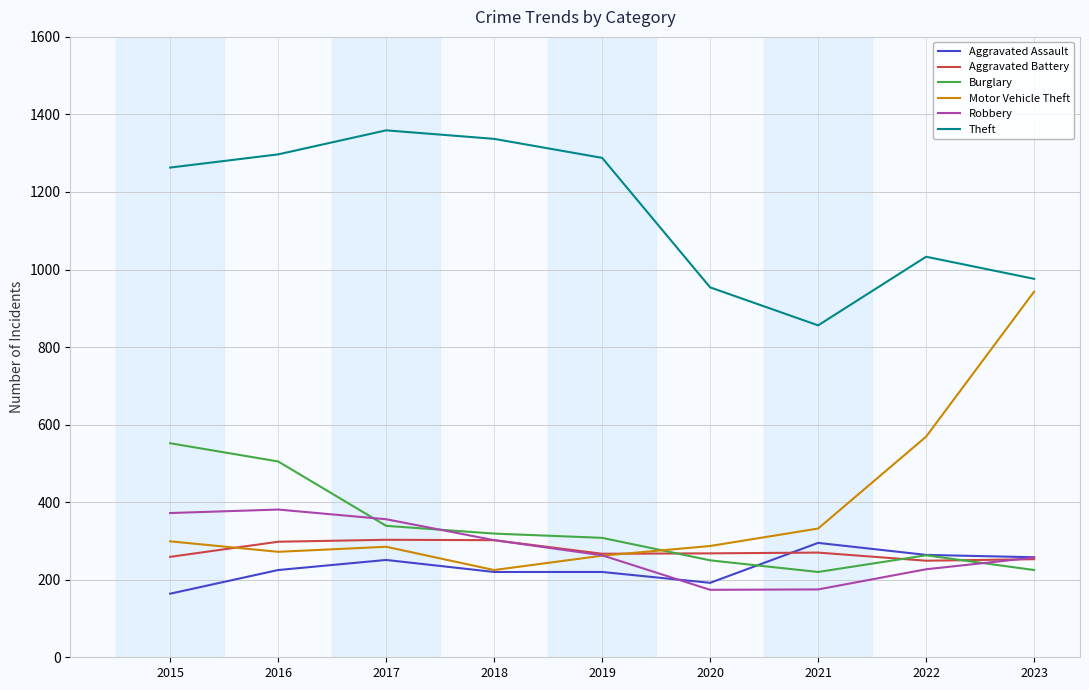

What is the difference between the Aggravated Battery values at 2021 and 2020?

2